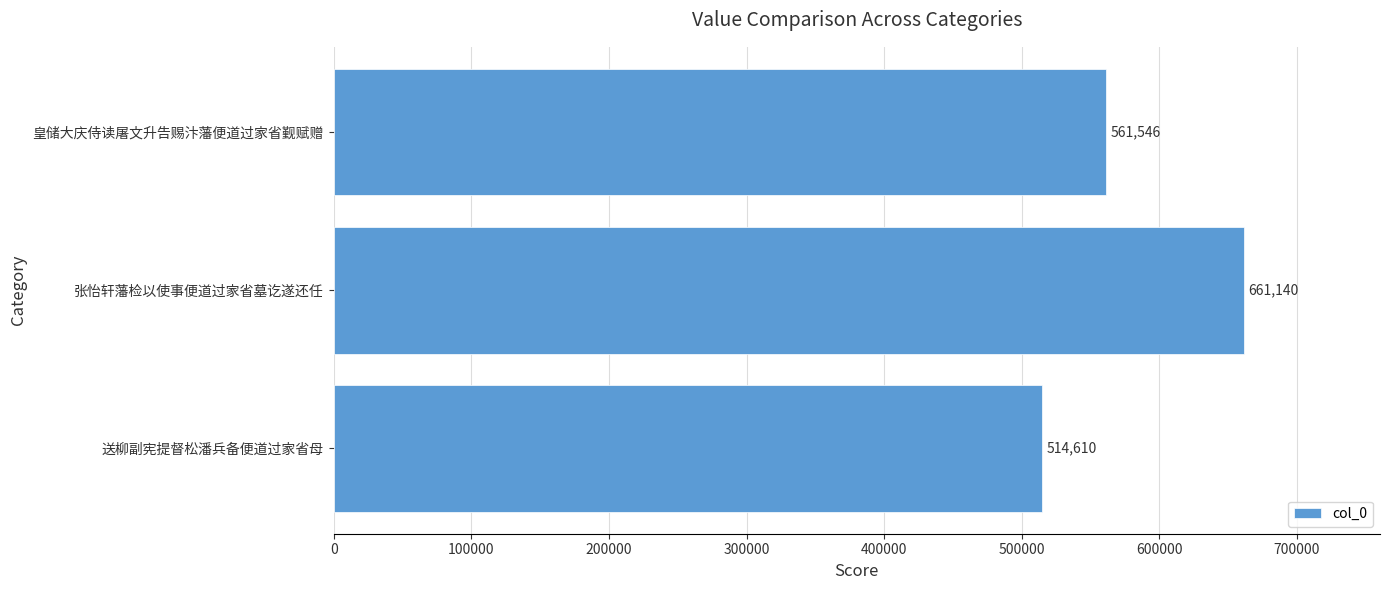

Reading bottom to top, what are all the values shown in this chart?

送柳副宪提督松潘兵备便道过家省母=514610	张怡轩藩检以使事便道过家省墓讫遂还任=661140	皇储大庆侍读屠文升告赐汴藩便道过家省觐赋赠=561546